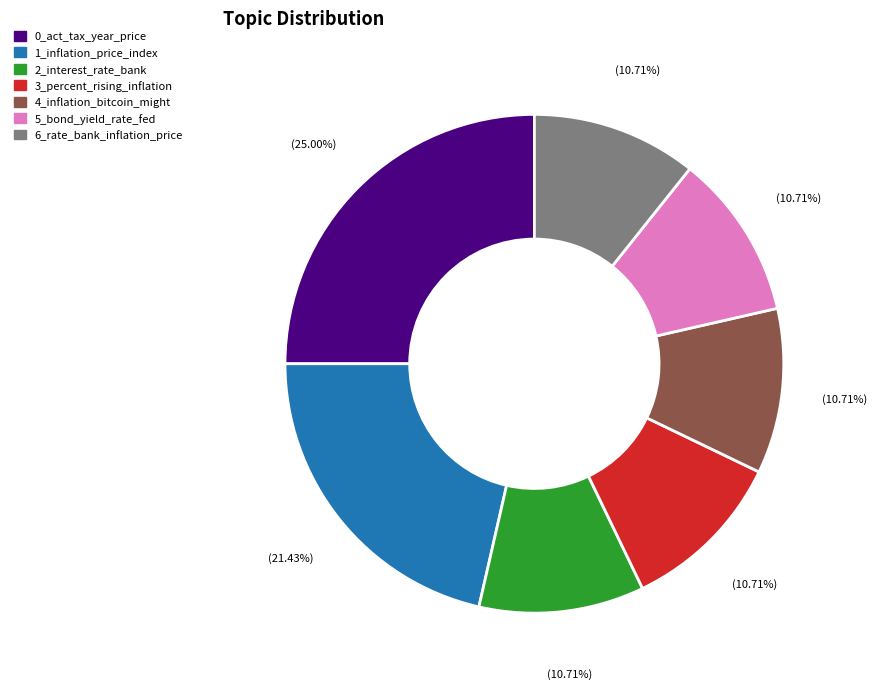

Is there a majority slice in this chart?

No